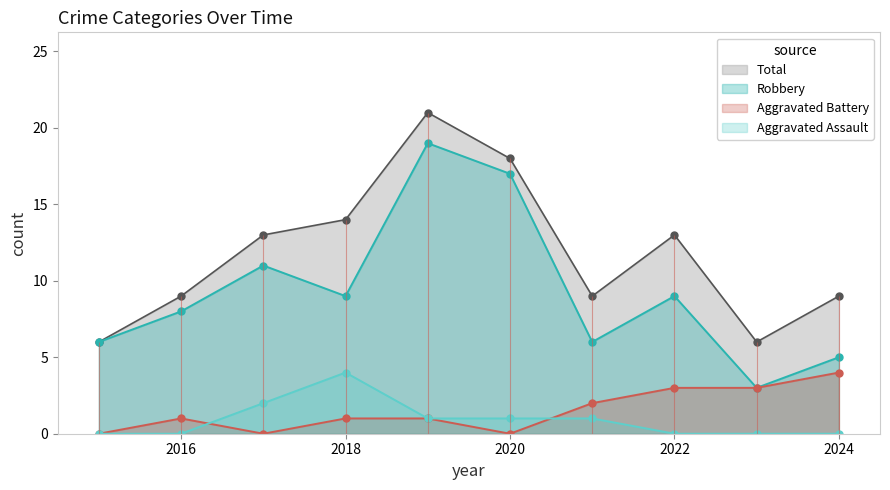

What is the difference between the second highest and second lowest values in the Robbery series?

12